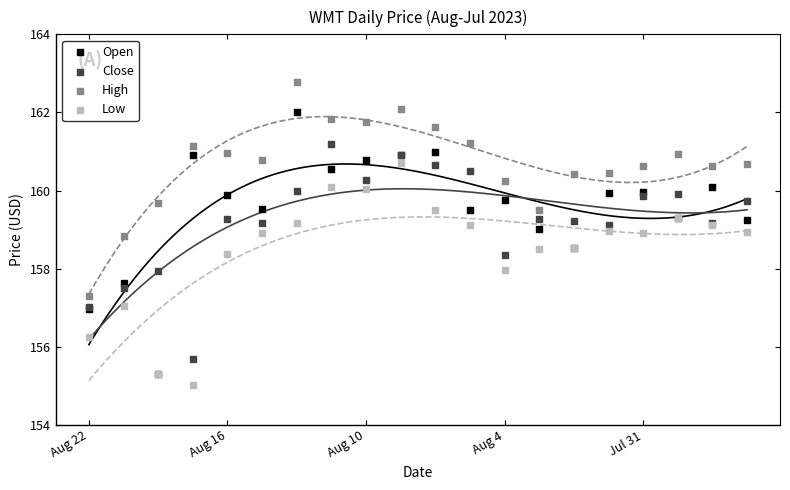

Which series reaches the maximum Y coordinate?

High